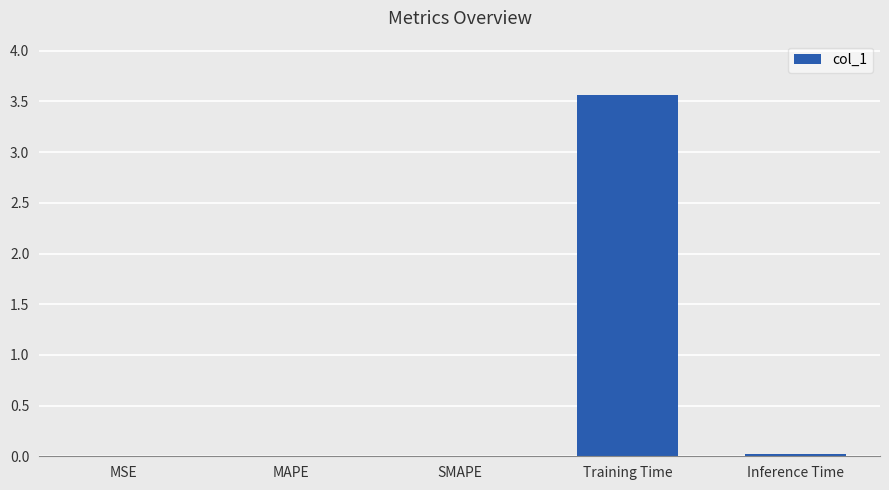

The chart shows a value of 5.3 at Training Time. True or false?

False